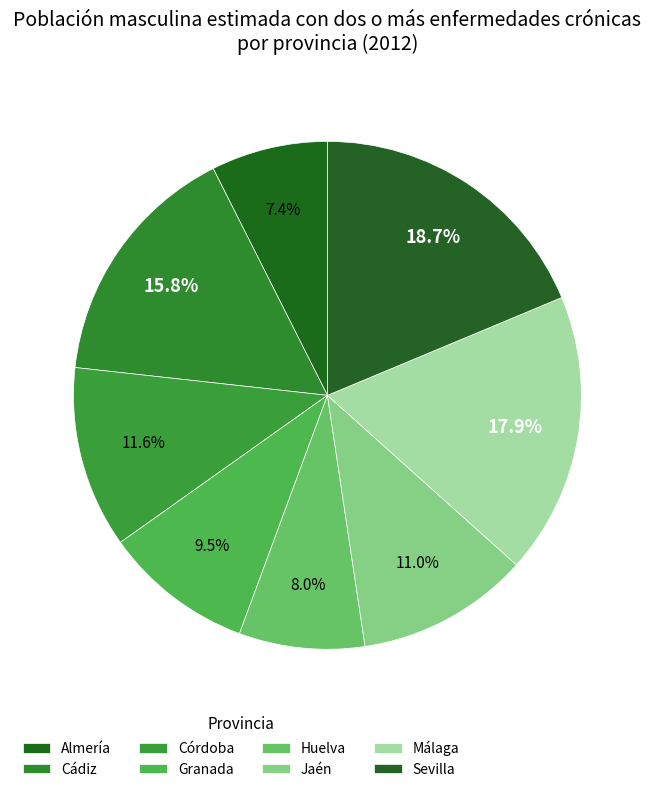

To the nearest percent, what is the difference between the largest and smallest slice percentages?

11%